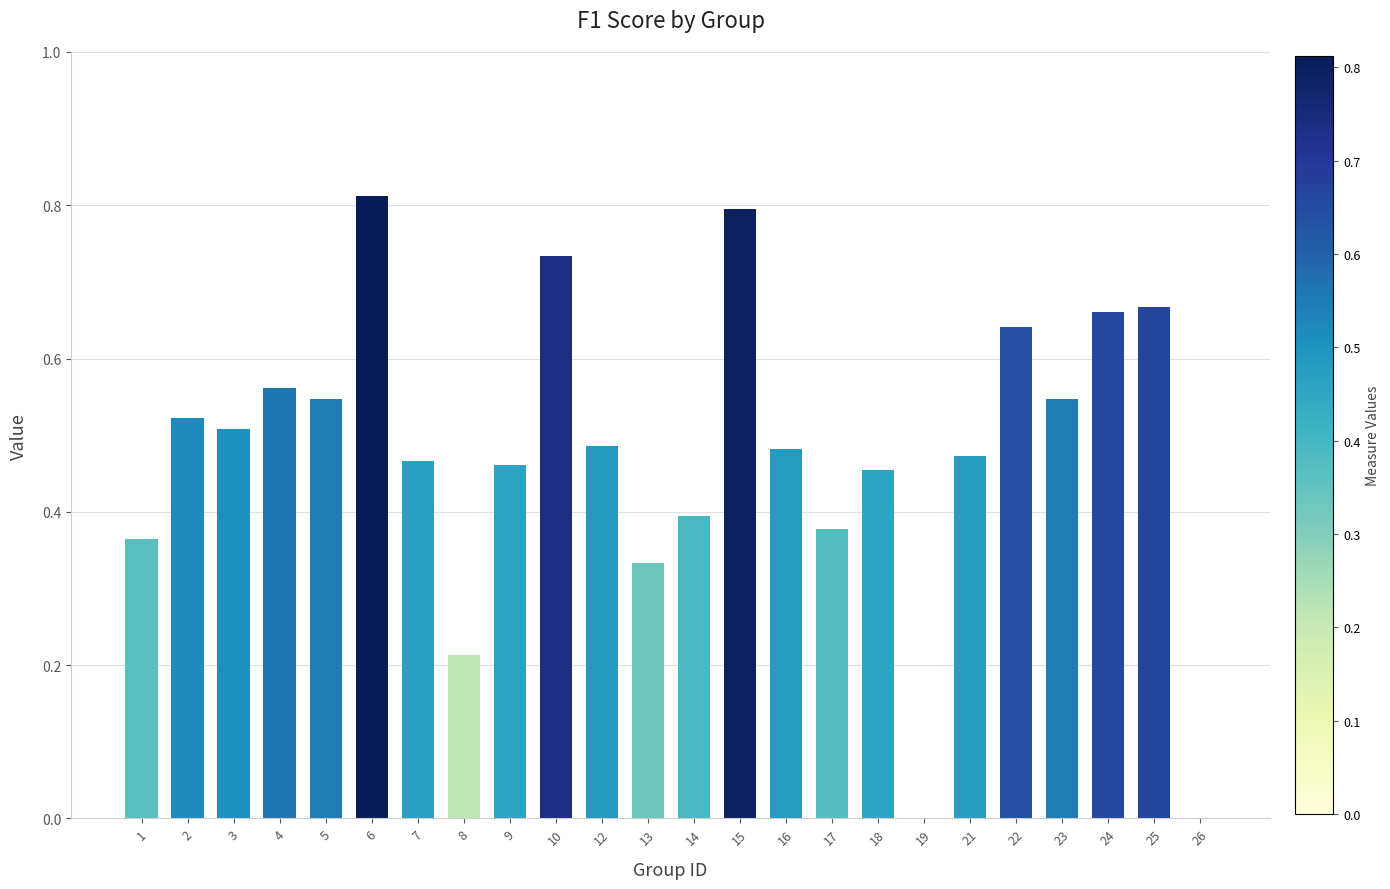

What is the sum of all values?

11.5